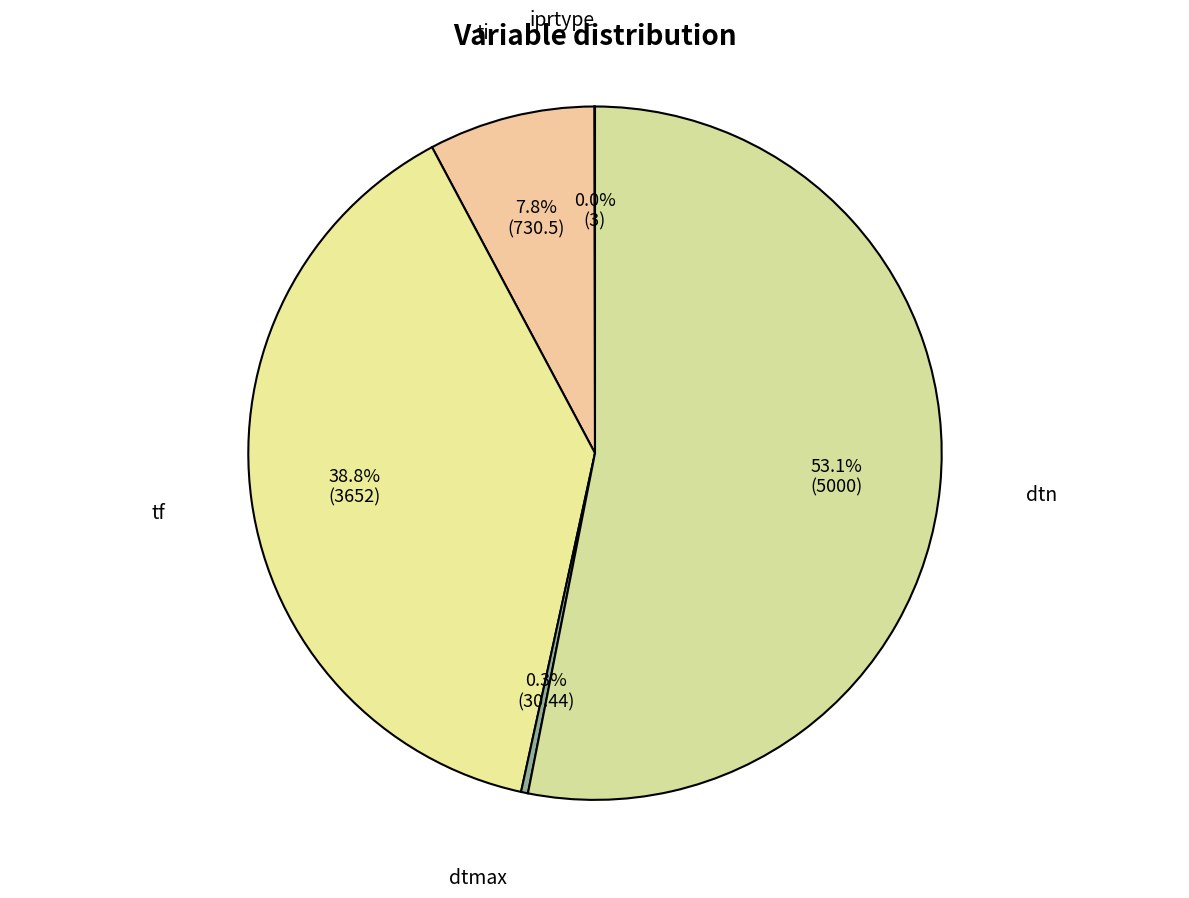

Is the sum of ti and dtmax greater than half?

No